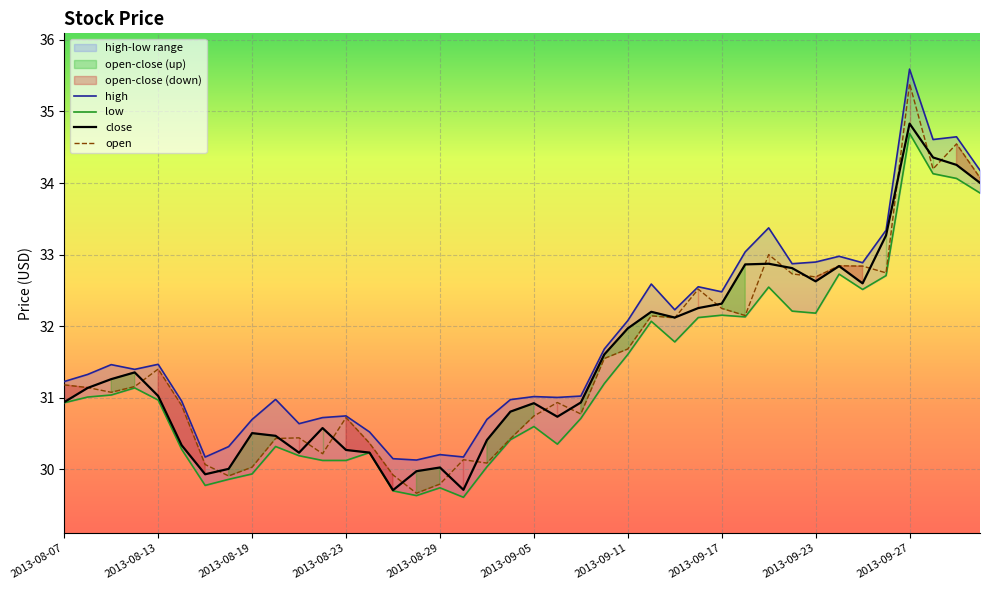

What is the maximum value for close?

34.8